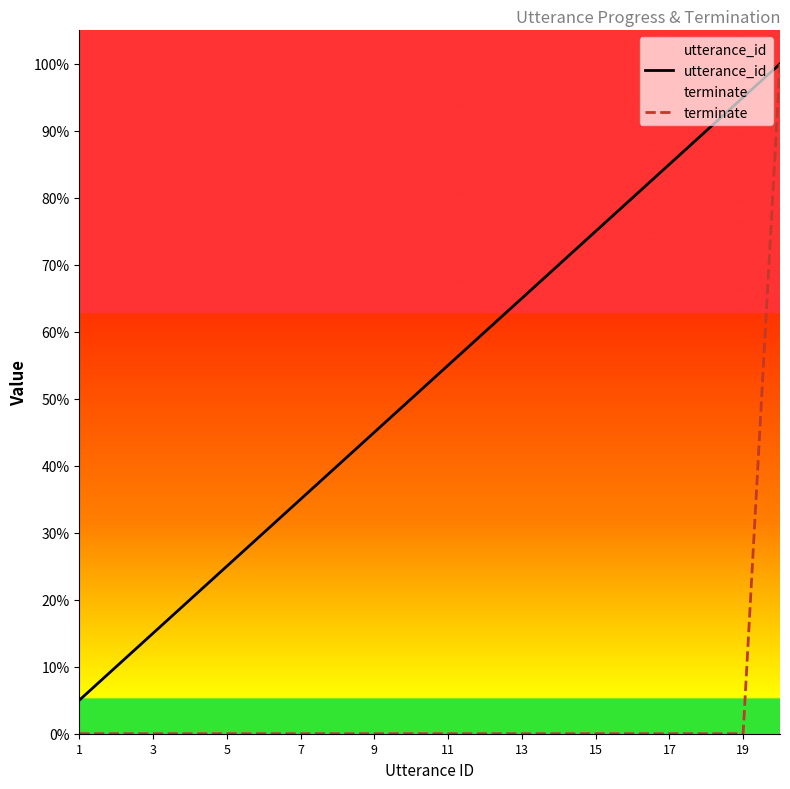

True or false: terminate has a value of 0.0 at 1.

True